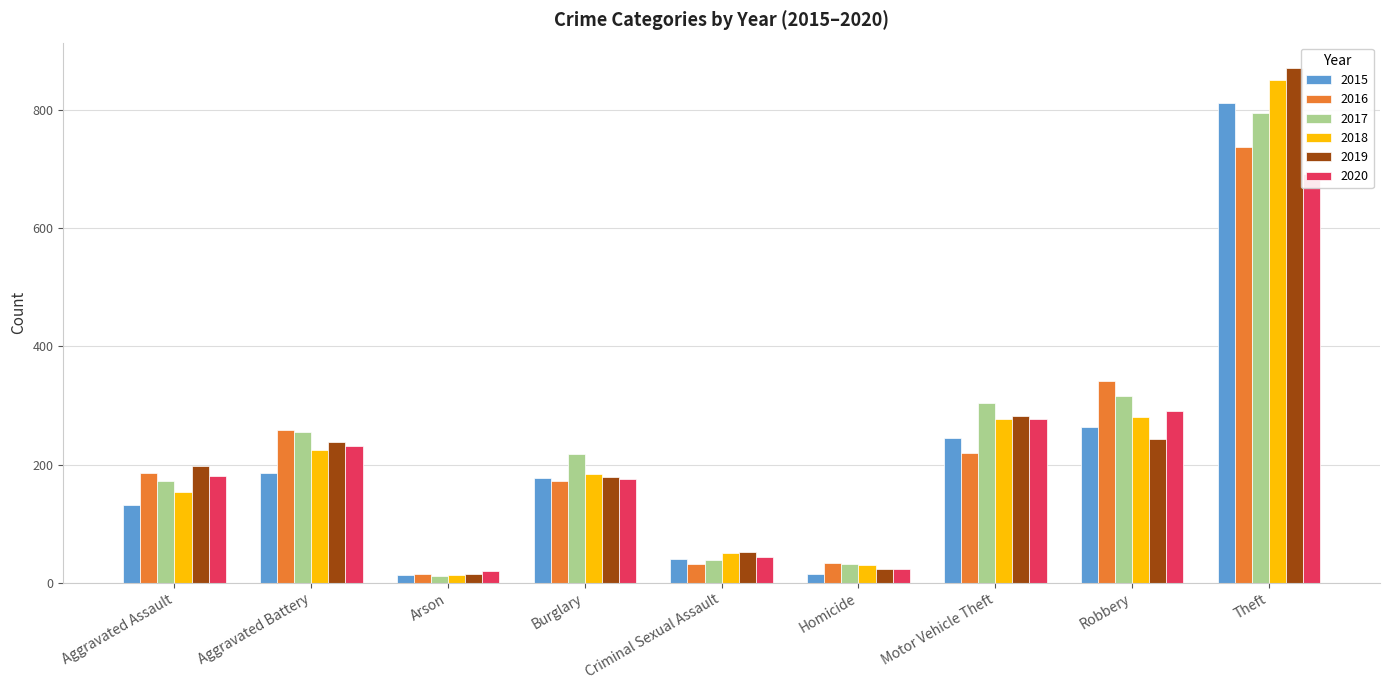

What is the maximum value for 2015?

812